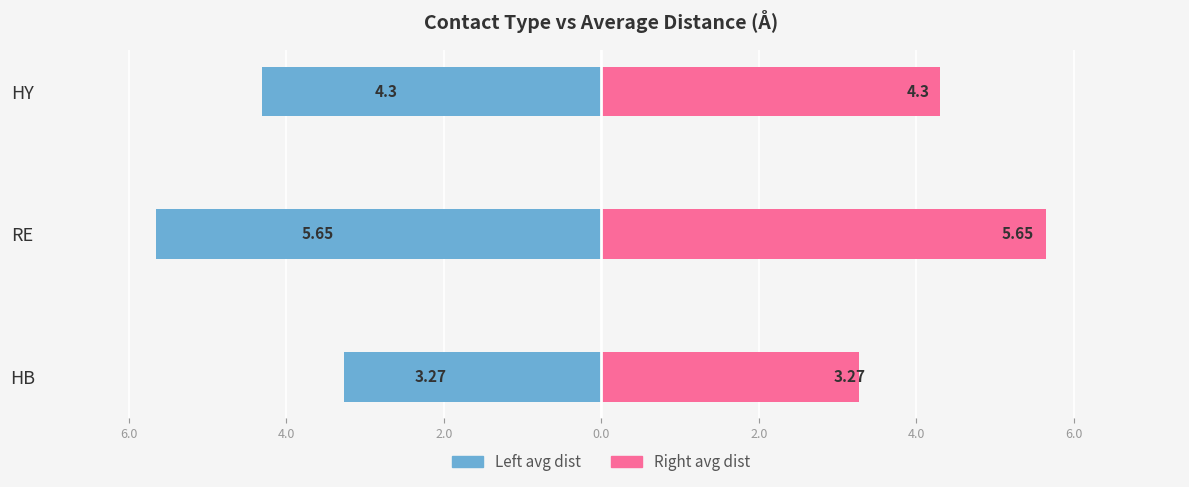

At how many categories does at least one series exceed -4?

3